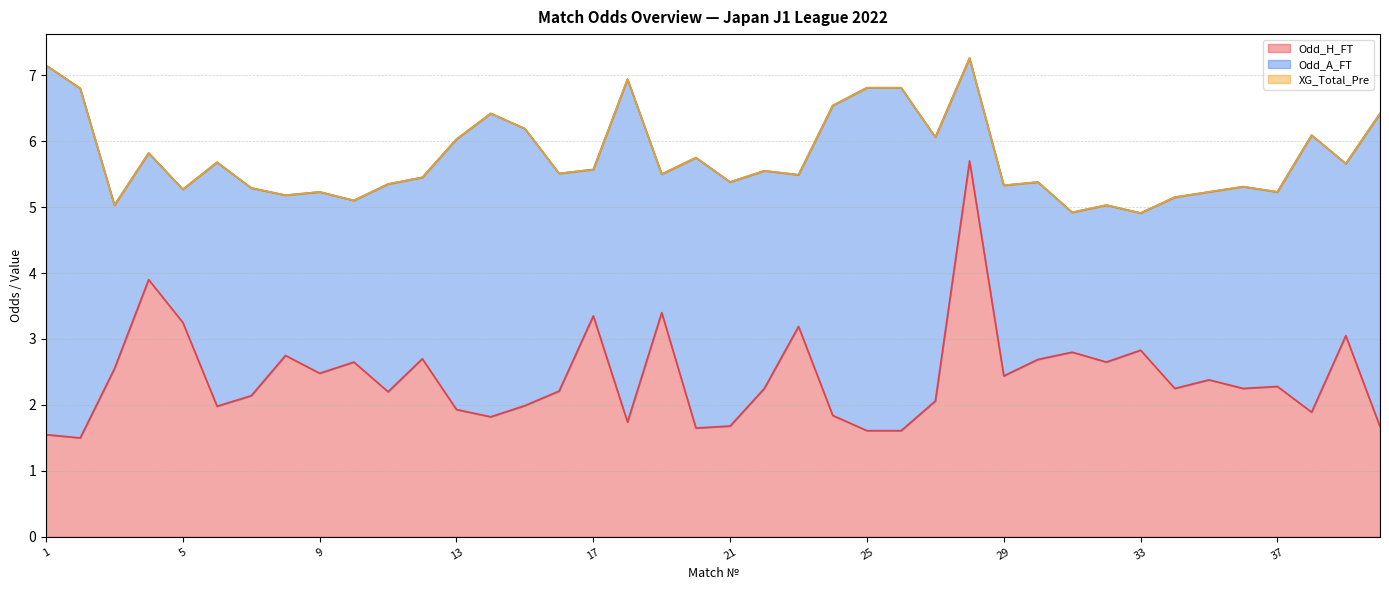

How many lines are shown in the chart?

3